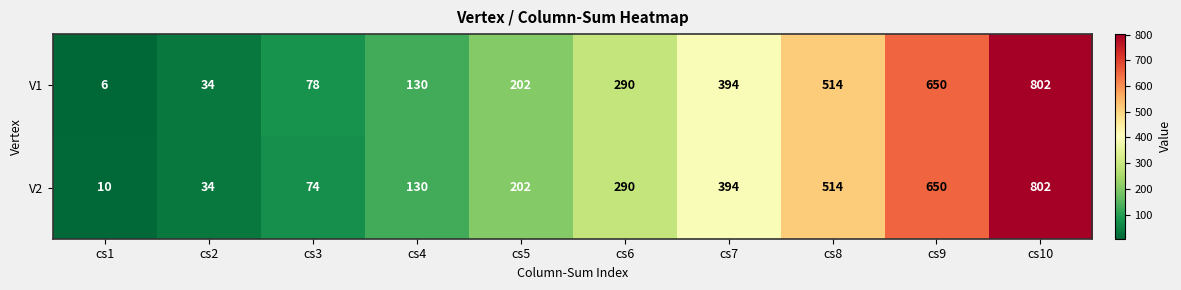

At which category does the chart reach its peak across all series?

cs10